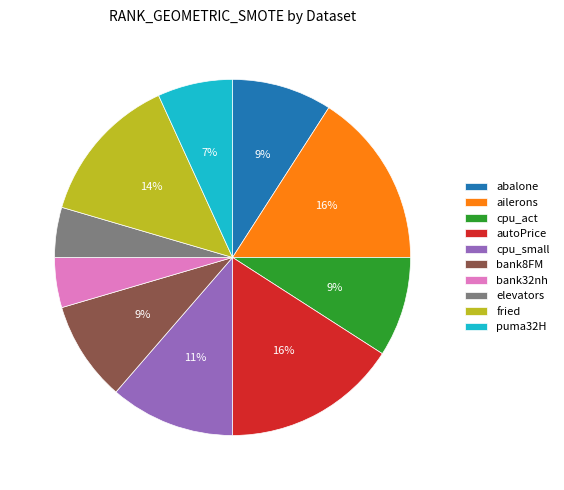

Does any single category account for the majority?

No